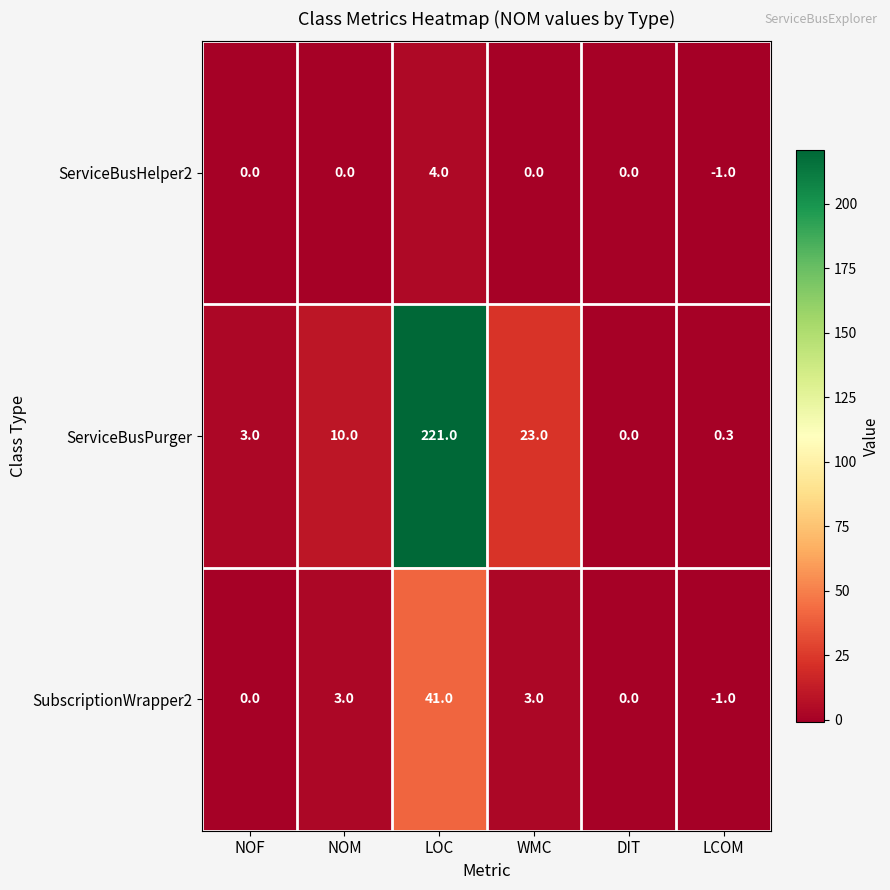

Reading left to right, transcribe all the data shown in this chart.

ServiceBusHelper2: 0.0	0.0	4.0	0.0	0.0	-1.0
ServiceBusPurger: 3.0	10.0	221.0	23.0	0.0	0.3
SubscriptionWrapper2: 0.0	3.0	41.0	3.0	0.0	-1.0